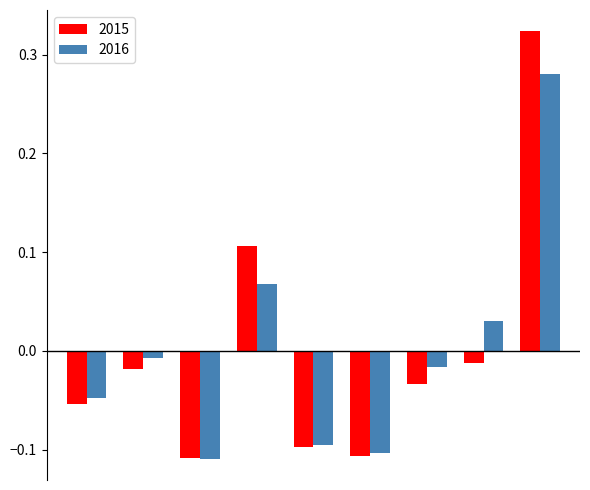

Rank the series by their maximum value, from highest to lowest.

2015, 2016